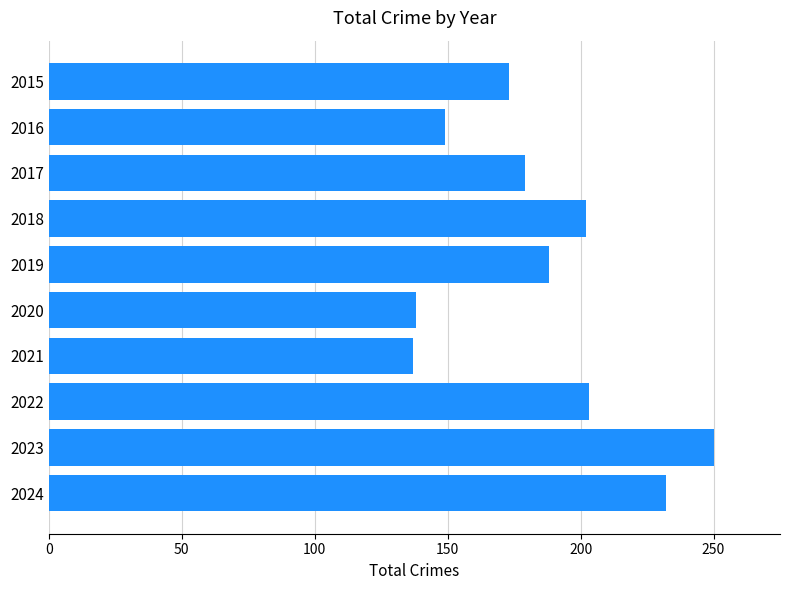

Between 2021 and 2018, which is larger?

2018